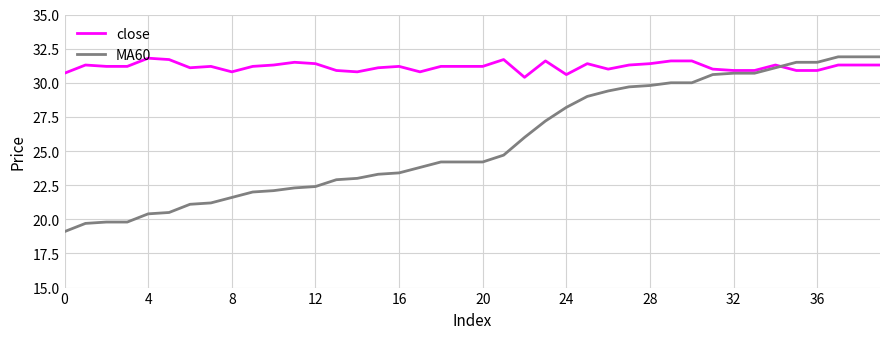

Which series has the largest total across all categories?

close